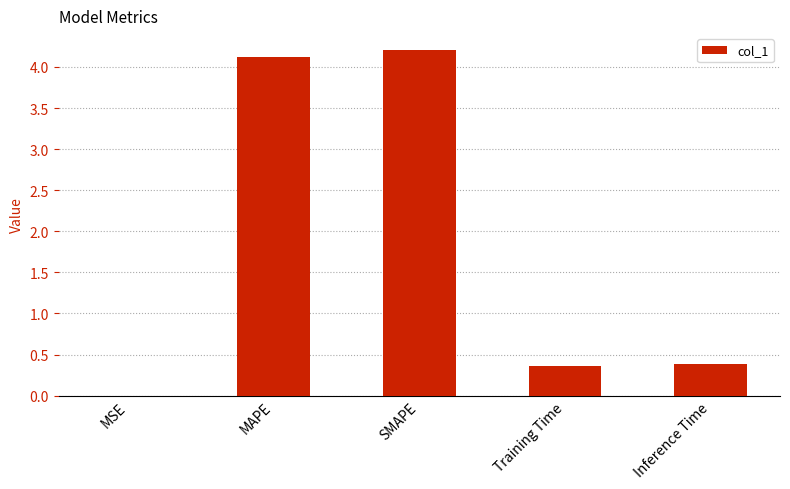

The value at MAPE is 4.1. True or false?

True